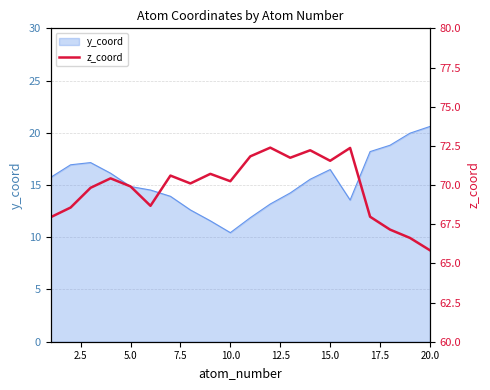

True or false: the data shows 126.9 at 15.0.

False